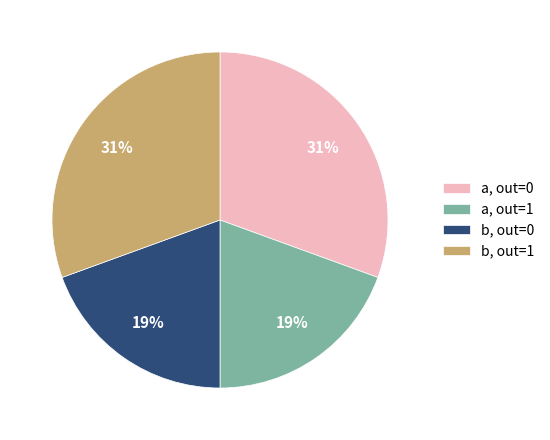

To the nearest percent, what is the average slice percentage?

25%